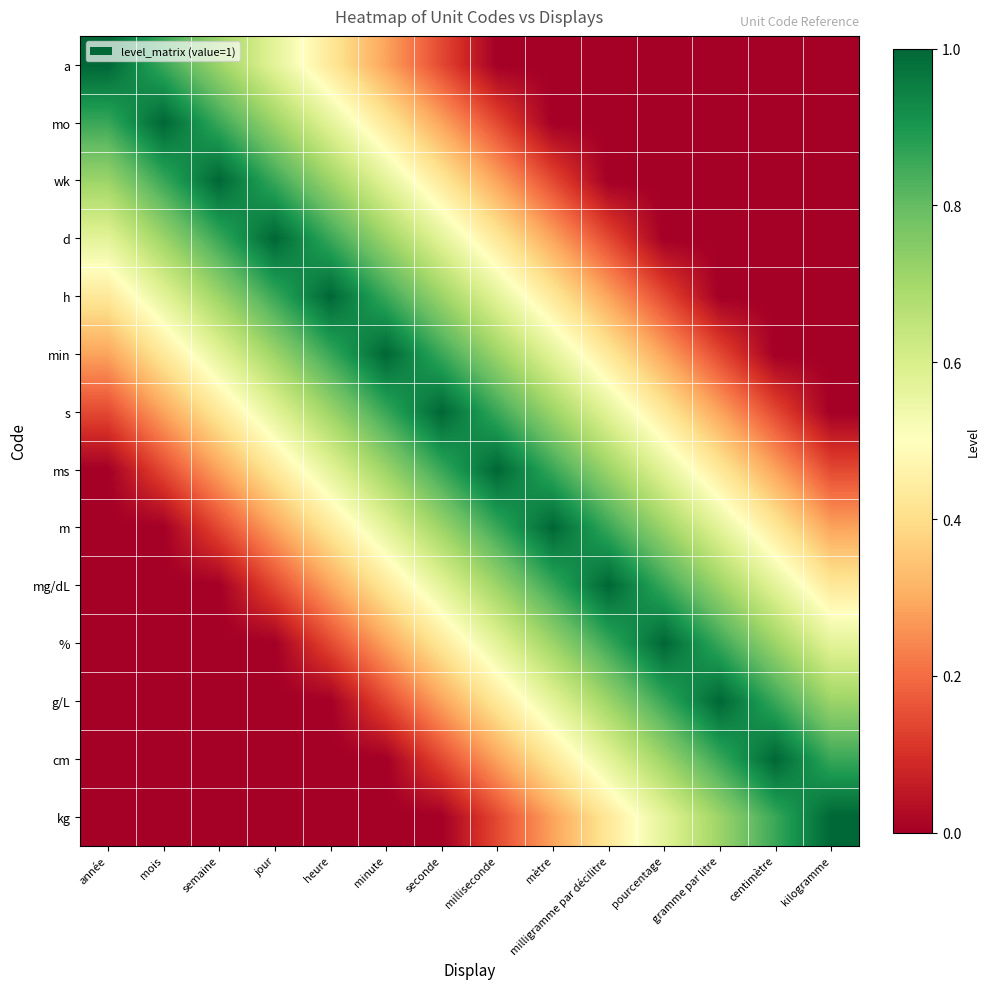

Rank the series by their maximum value, from highest to lowest.

a, mo, wk, d, h, min, s, ms, m, mg/dL, %, g/L, cm, kg